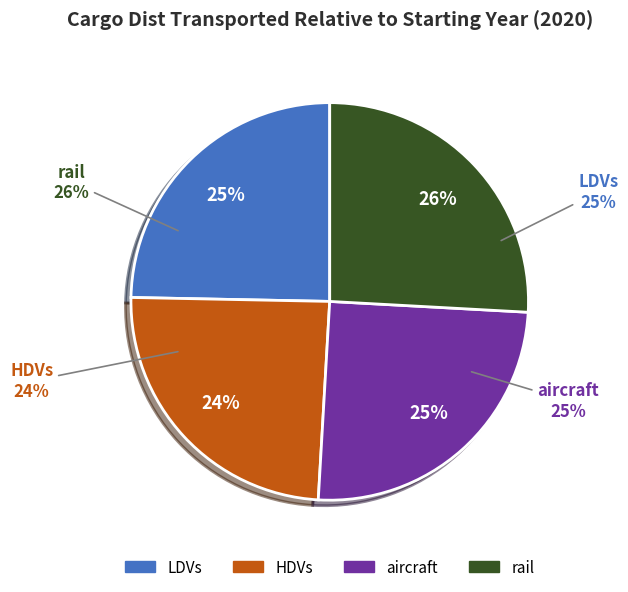

Between LDVs and aircraft, which is larger?

aircraft